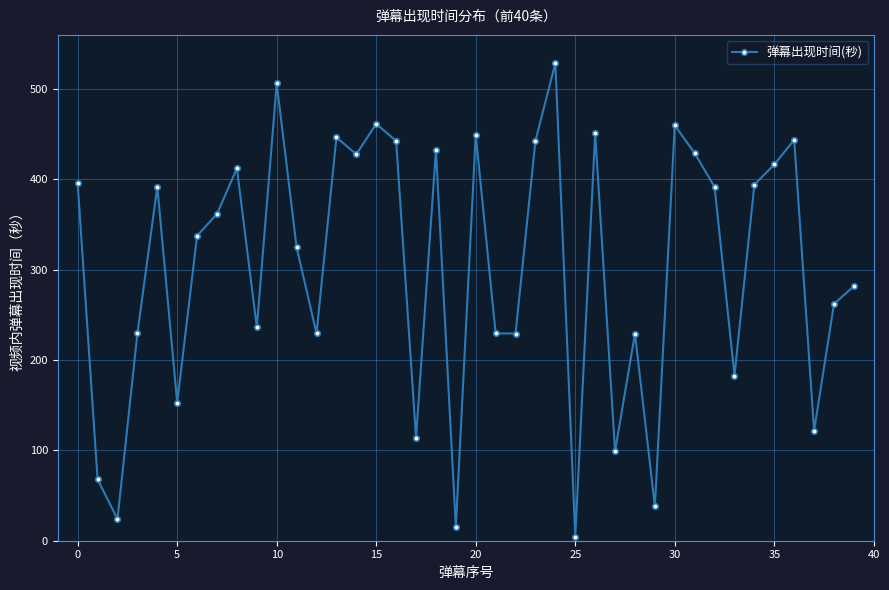

What is the sum of all values?

12095.2